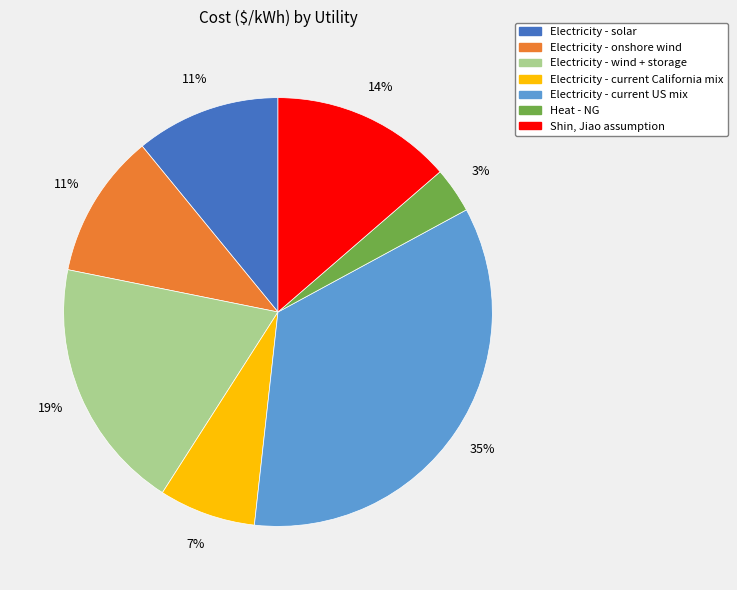

The Electricity - wind + storage slice represents 19% of the pie. True or false?

True